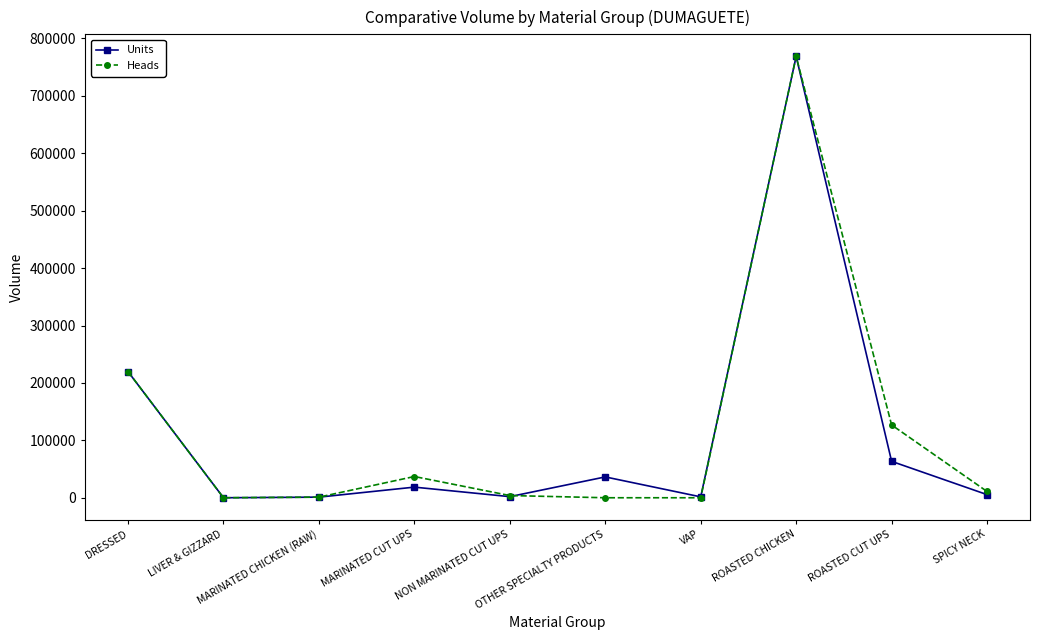

What is the highest value of the Heads series?

768714.0